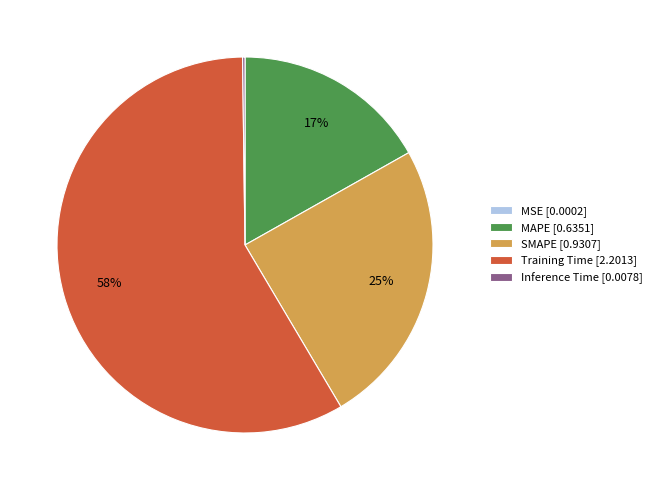

Which has a higher value, MAPE [0.6351] or Training Time [2.2013]?

Training Time [2.2013]